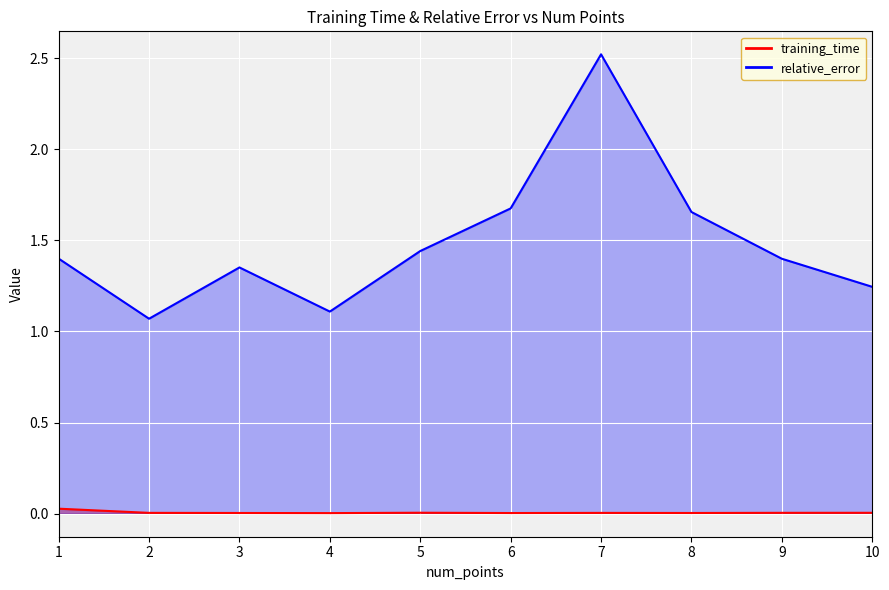

True or false: training_time has a value of 0.0 at 8.

True